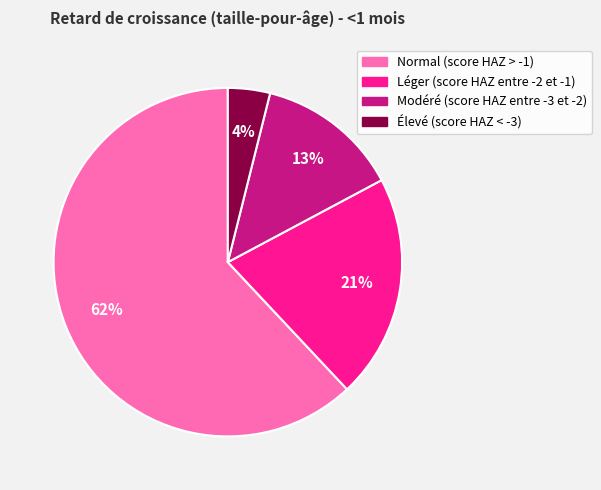

The Léger (score HAZ entre -2 et -1) slice represents 21% of the pie. True or false?

True